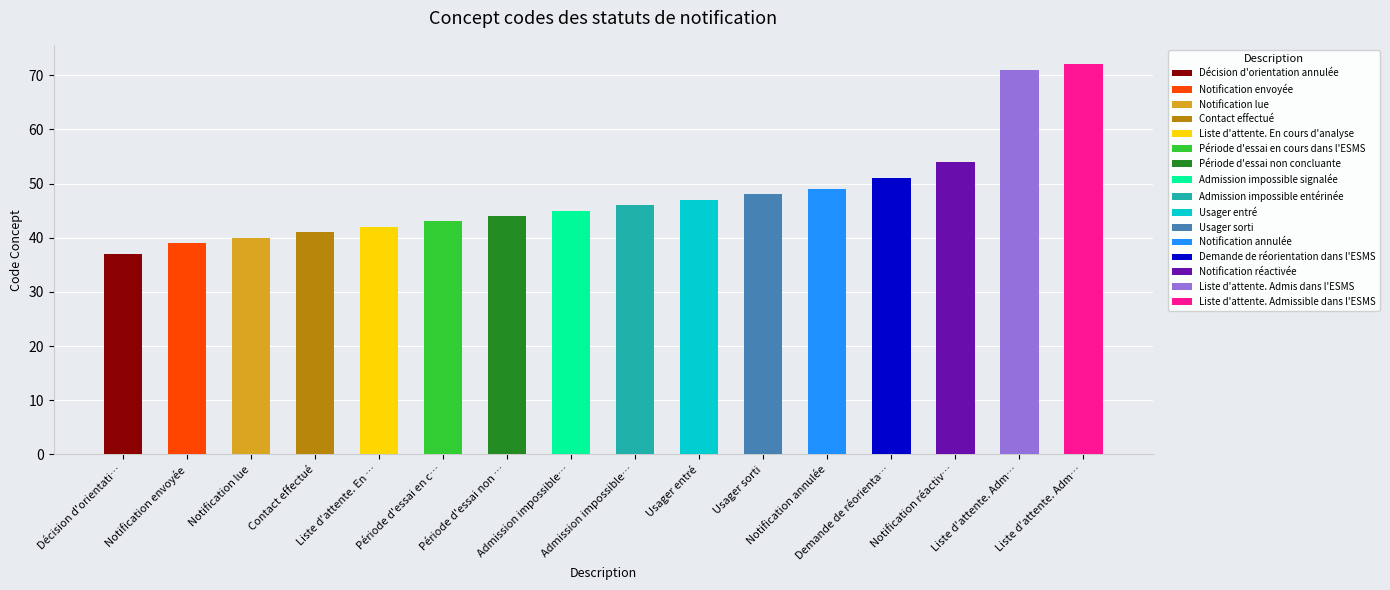

What is the ratio of the value at Demande de réorientation dans l'ESMS to the value at Liste d'attente. Admissible dans l'ESMS?

0.7